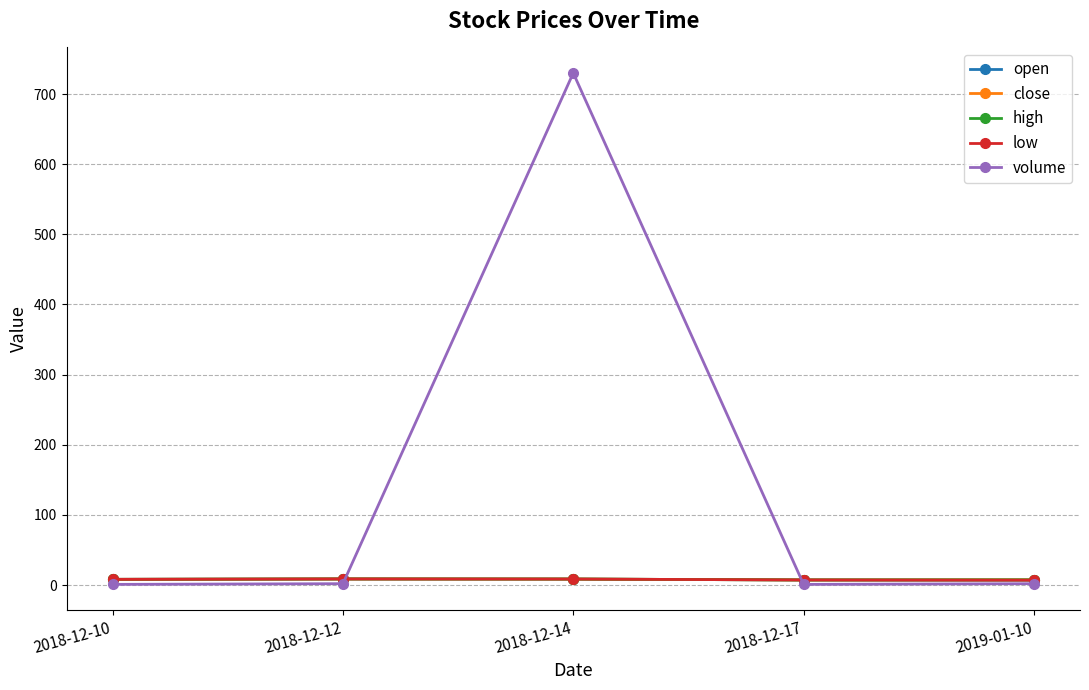

What is the sum of the open values at 2018-12-10 and 2019-01-10?

15.2